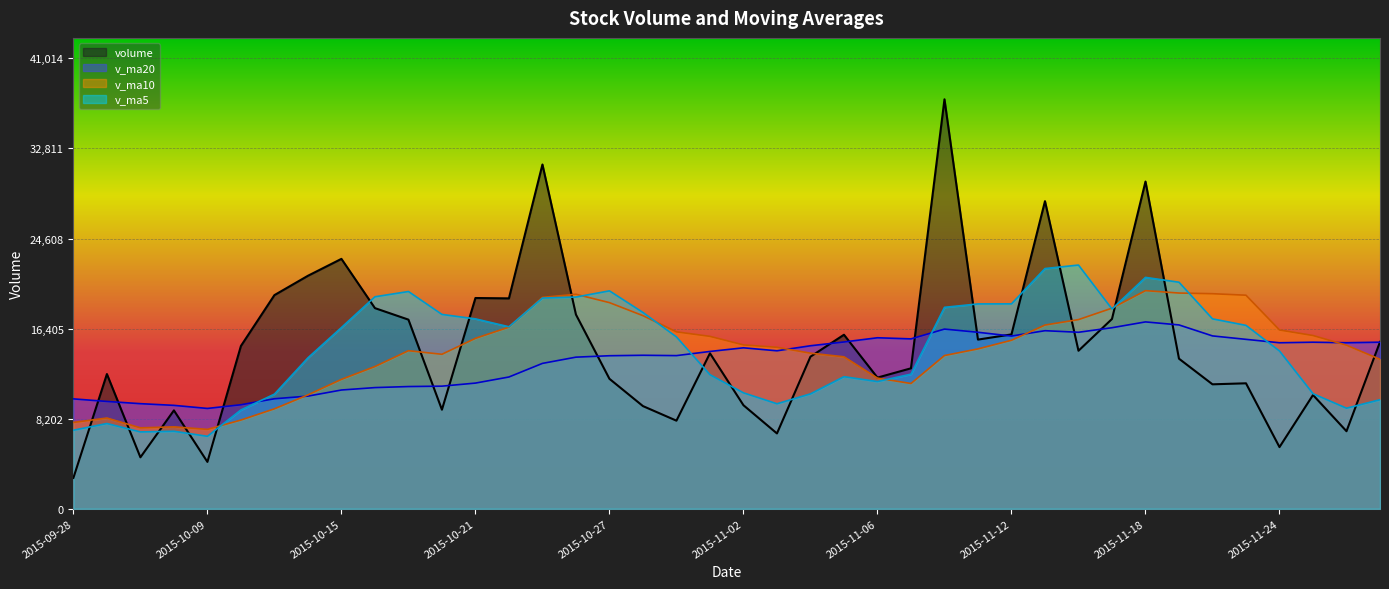

At which category is the sum across all series the highest?

2015-11-18